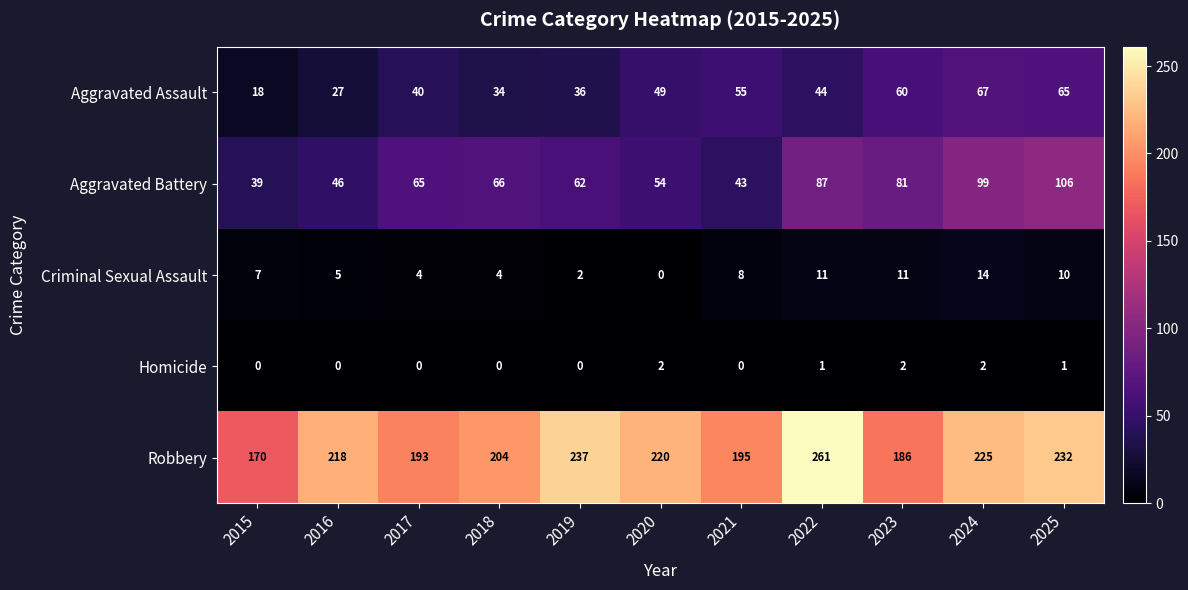

Rank the series at 2020 from highest to lowest value.

Robbery, Aggravated Battery, Aggravated Assault, Homicide, Criminal Sexual Assault